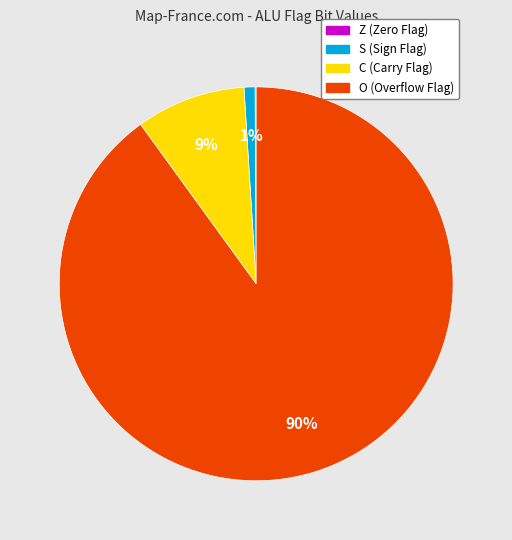

To the nearest percent, what is the average slice percentage?

25%